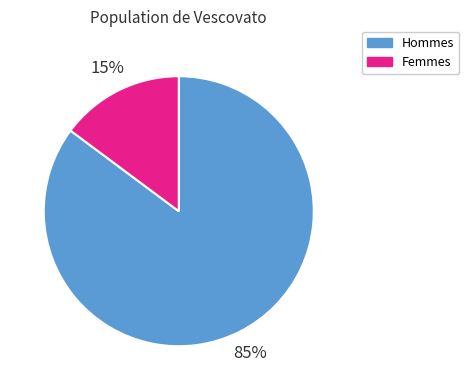

To the nearest percent, what percentage of the pie is Hommes?

85%